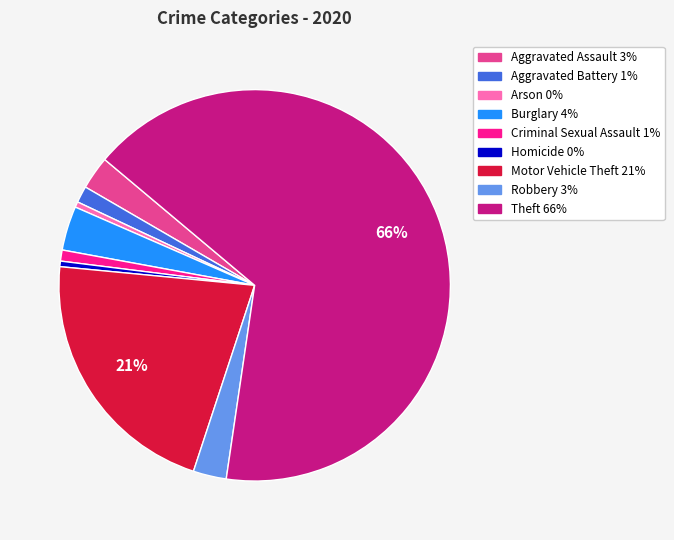

Approximately how many times larger is the value at Aggravated Battery compared to Homicide?

3.0